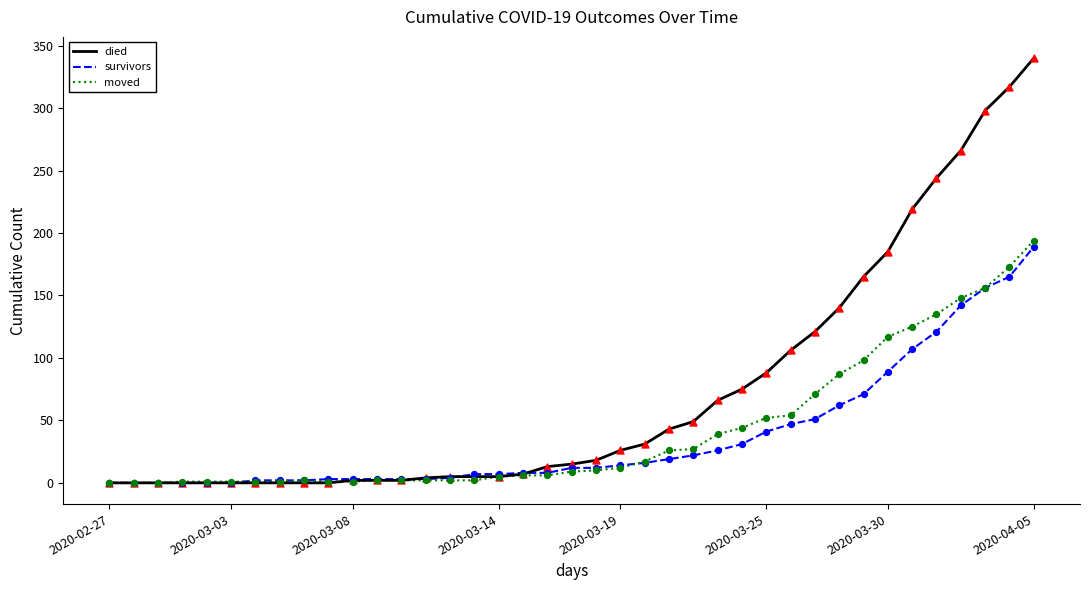

Which series has the largest total across all categories?

died